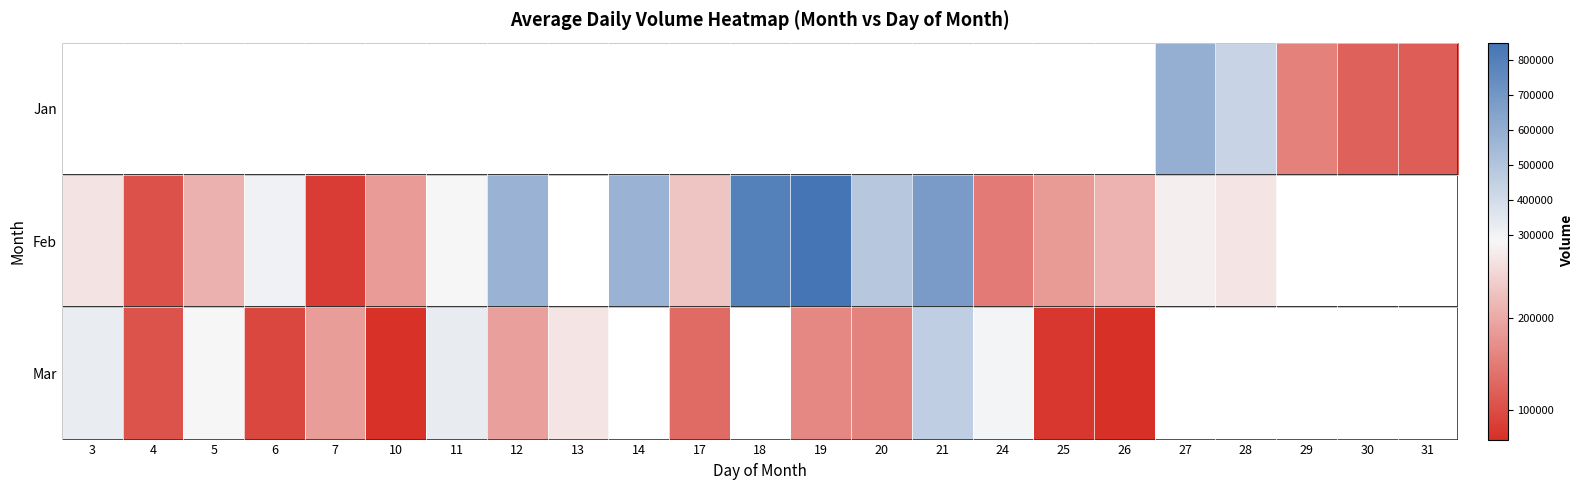

True or false: Feb has a value of 266183.4 at 25.

False